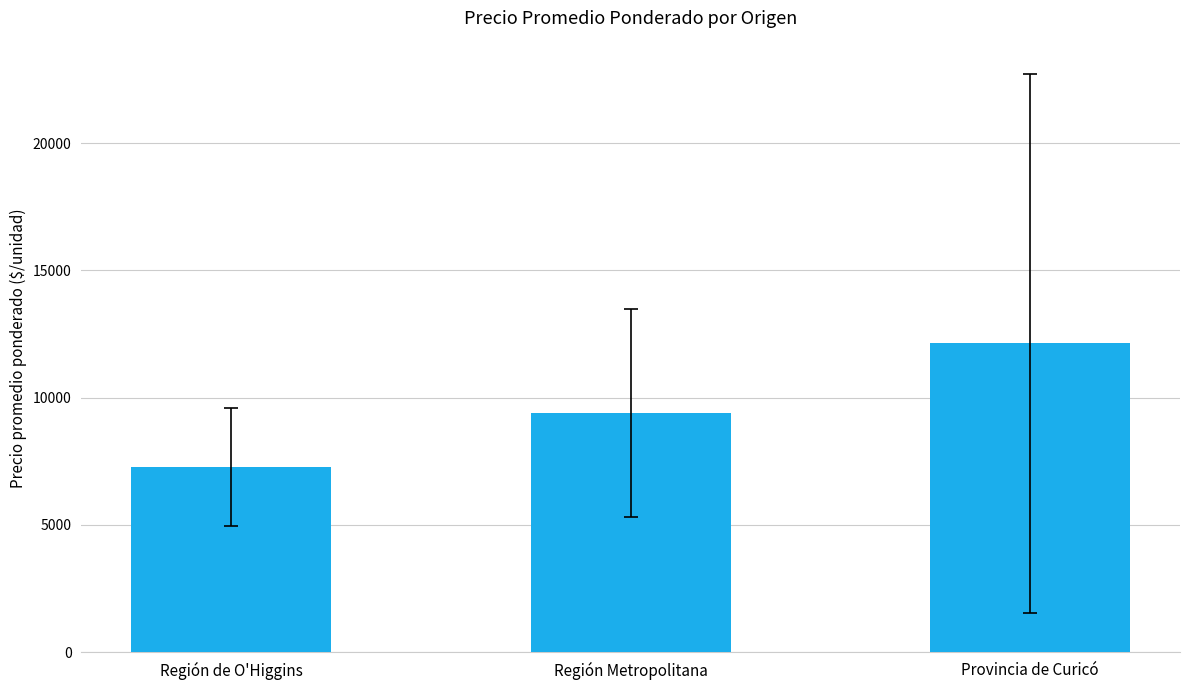

Approximately how many times larger is the value at Región Metropolitana compared to Región de O'Higgins?

1.3